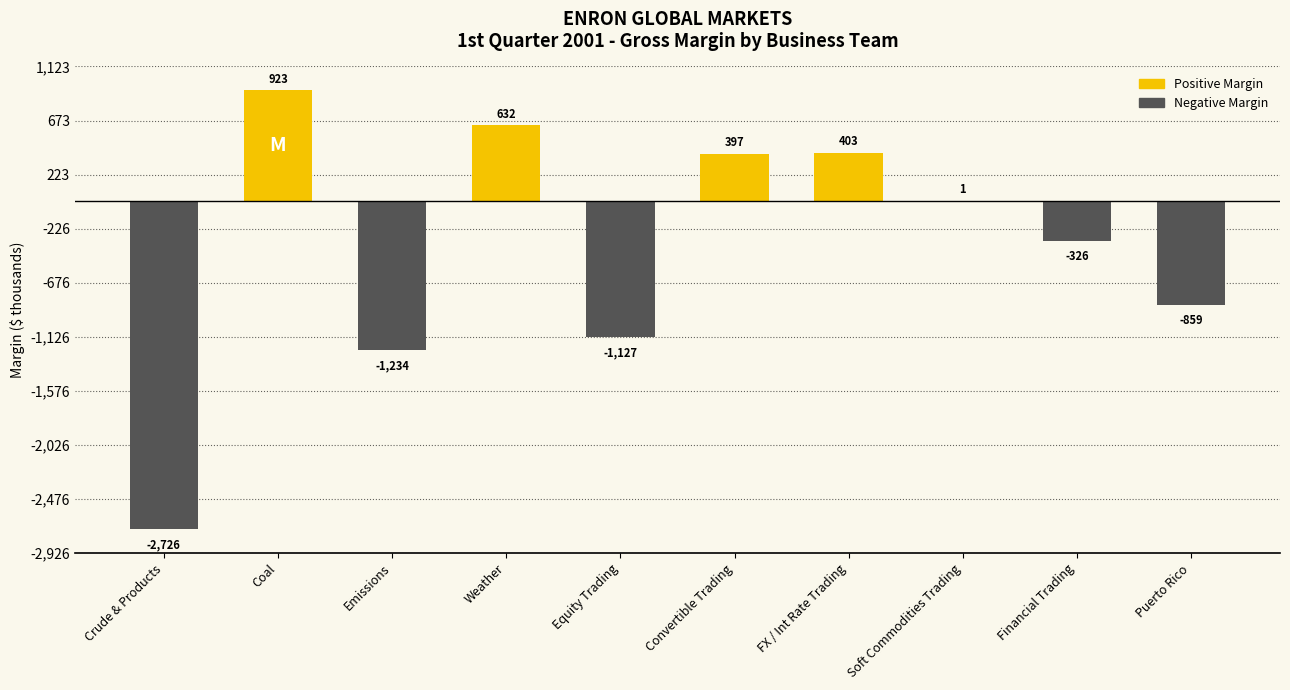

What is the change in value from Crude & Products to Soft Commodities Trading?

+2727.0